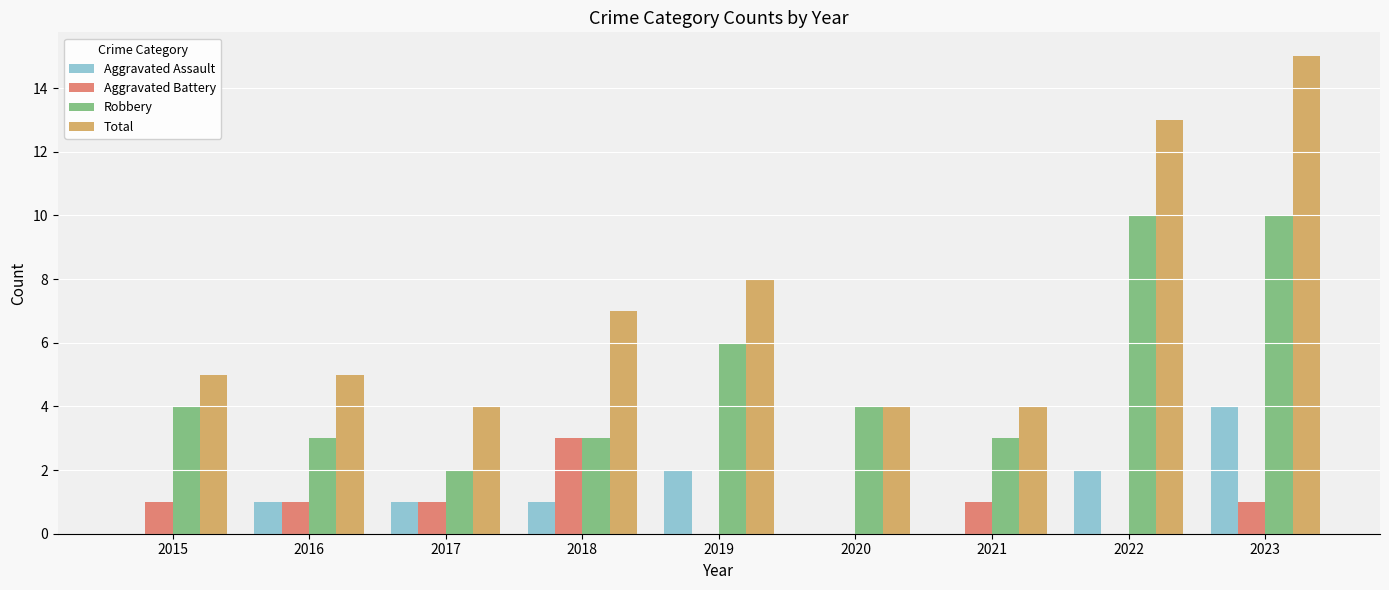

What is the maximum value shown in the chart?

15